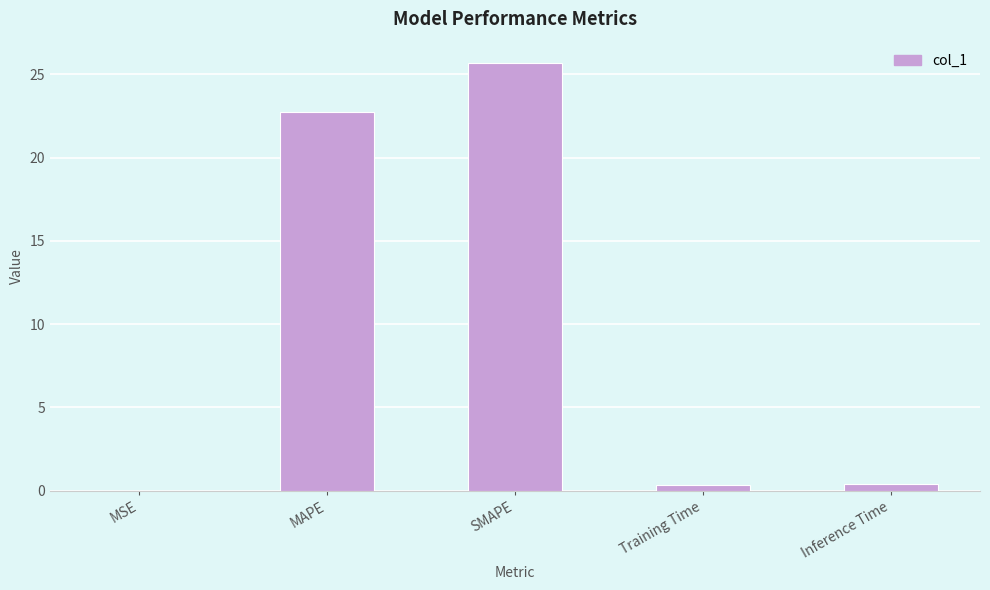

What is the change in value from SMAPE to Inference Time?

-25.3